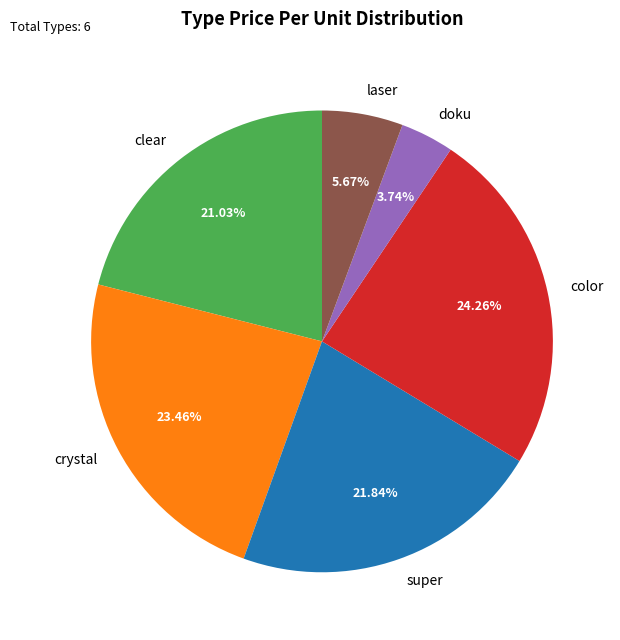

To the nearest percent, what percentage of the pie is crystal?

23%